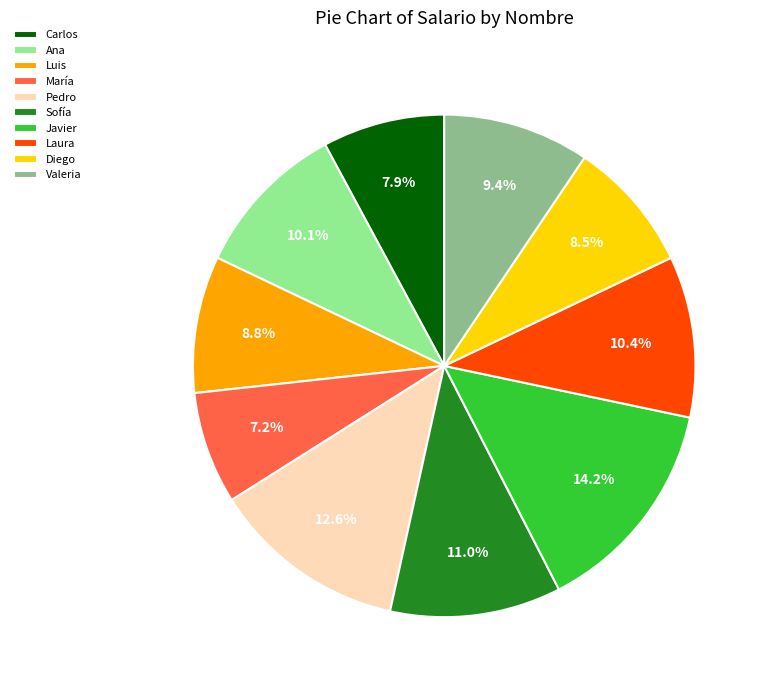

Count the number of slices in the pie.

10